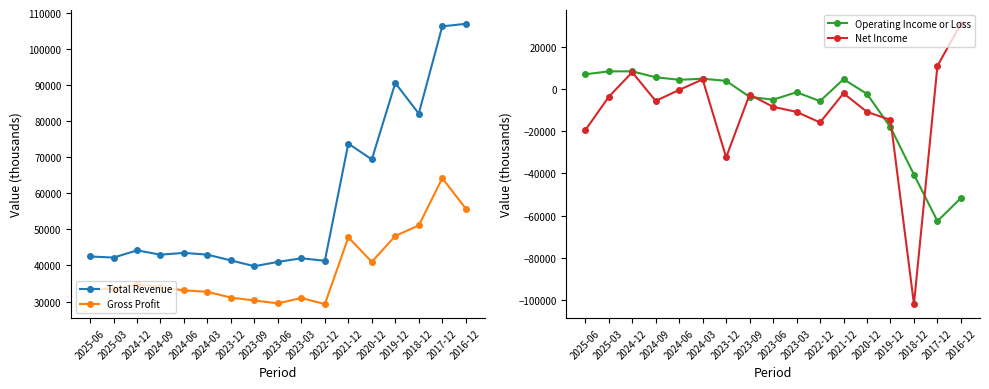

What is the value of the Operating Income or Loss point at the 3rd from the left?

8300